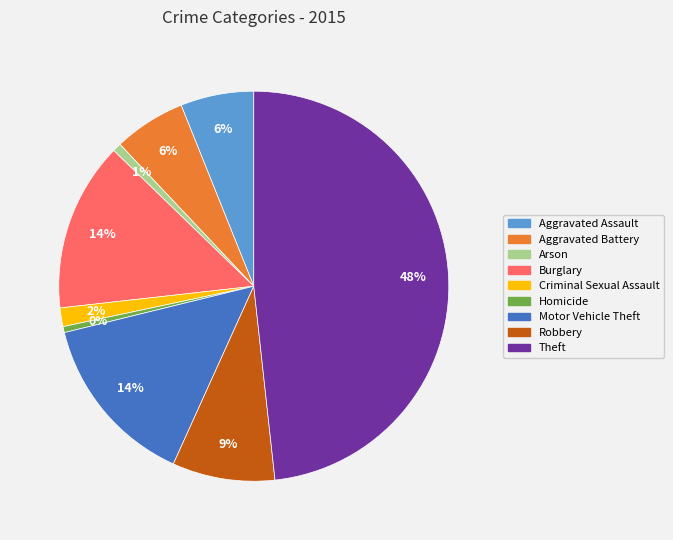

How many segments does this pie chart have?

9